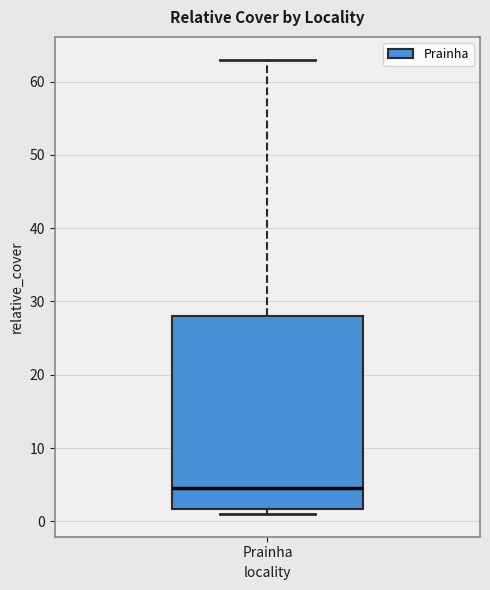

Read this box plot against the y-axis: the position of the median line, the range covered by the box, and the ends of both whiskers. The values are not printed on the chart, so give them approximately, as read against the axis.

median 5, box 2 to 28, whiskers 1 to 63